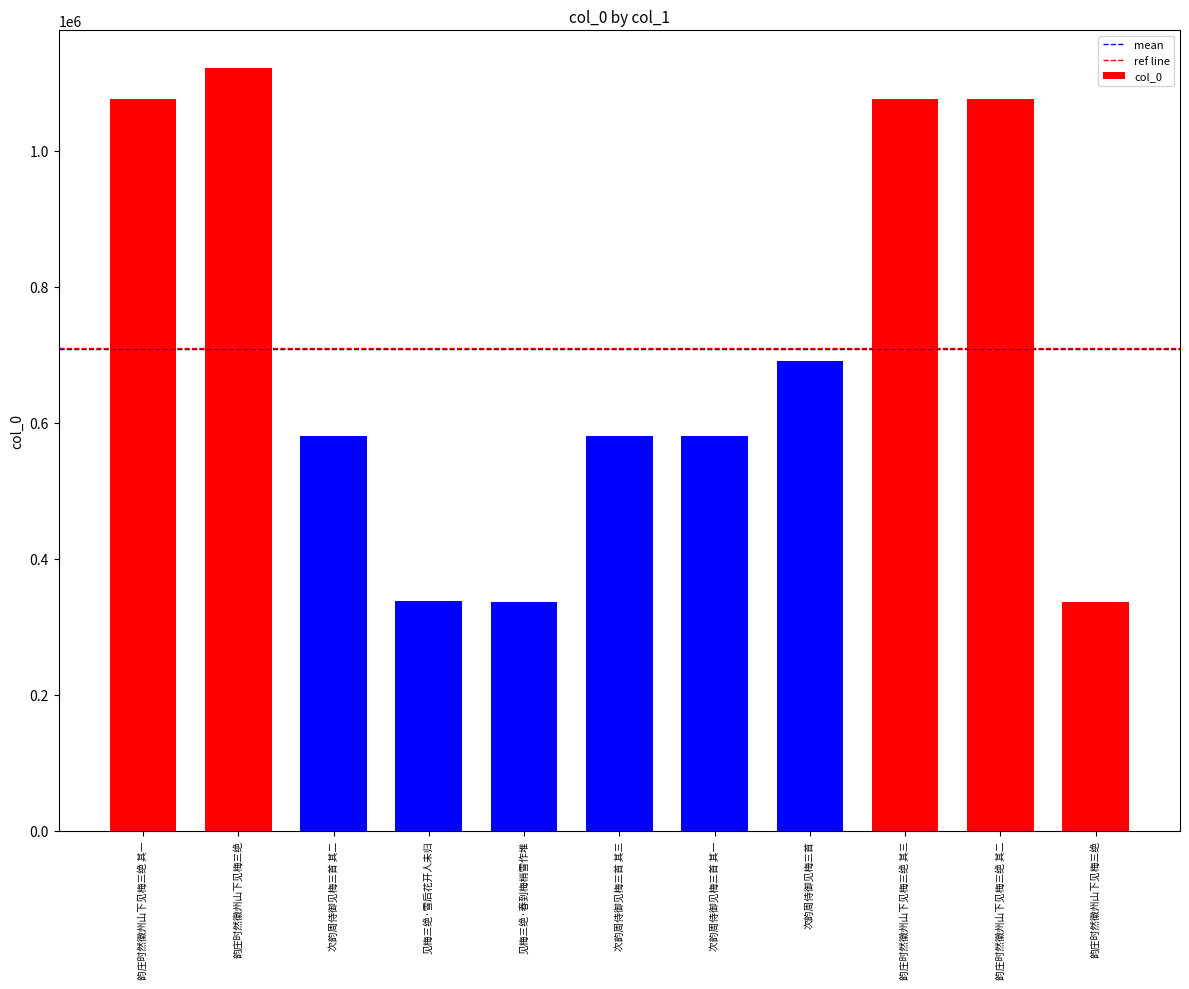

Which has a higher value, 韵庄时然徽州山下见梅三绝 or 次韵周侍御见梅三首 其三?

韵庄时然徽州山下见梅三绝